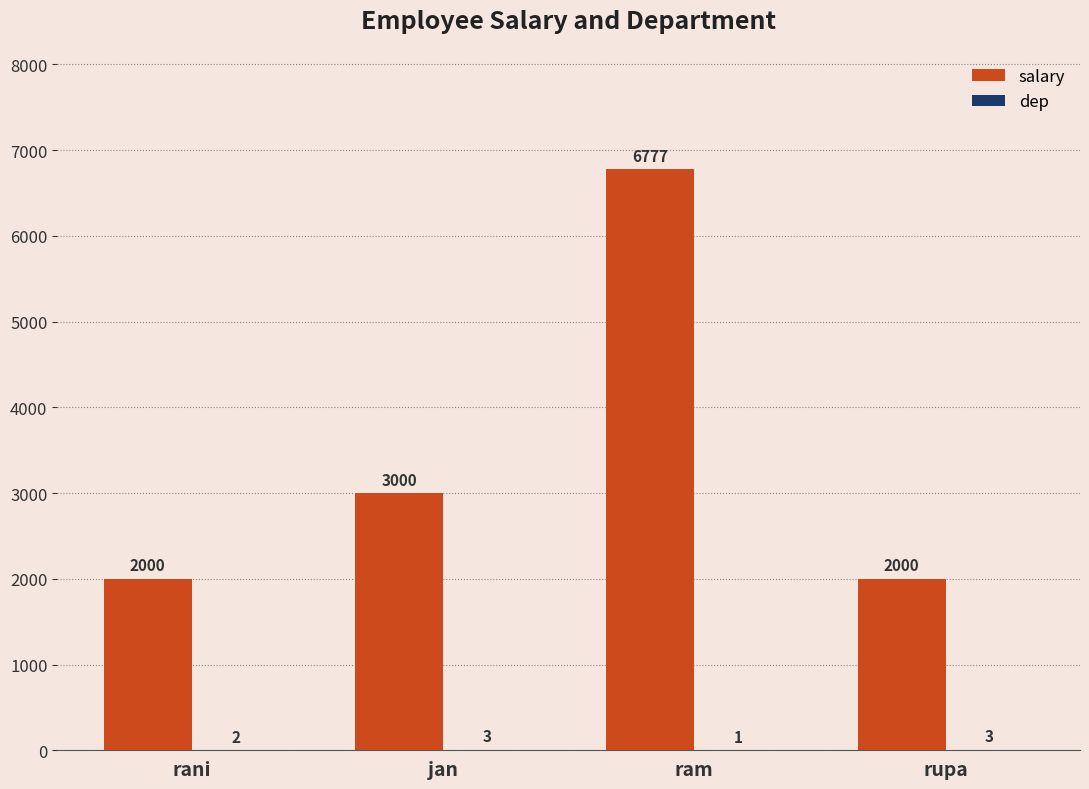

Is it true that salary equals 2000 at rupa?

True